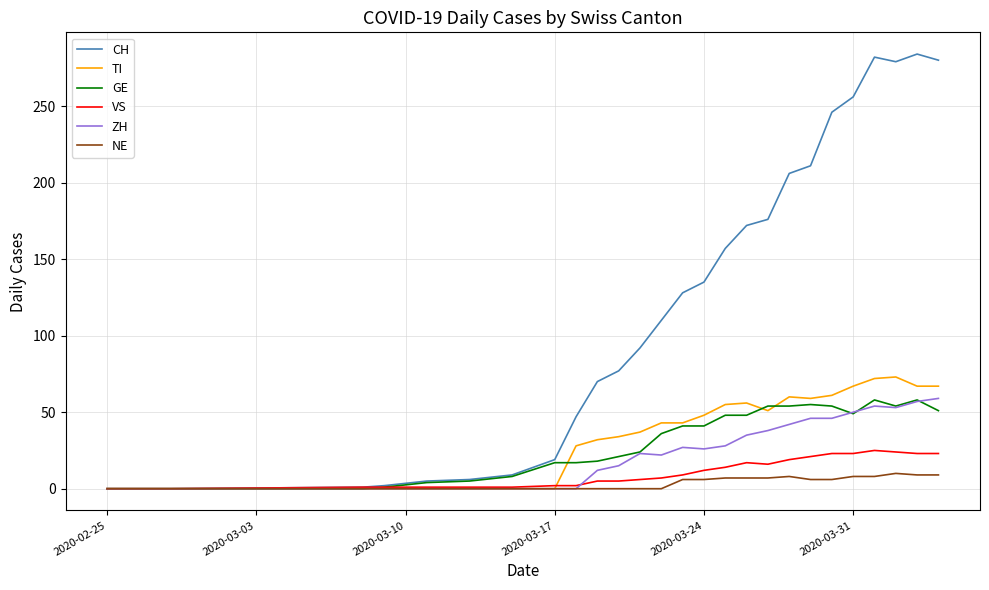

Which series has the largest total across all categories?

CH